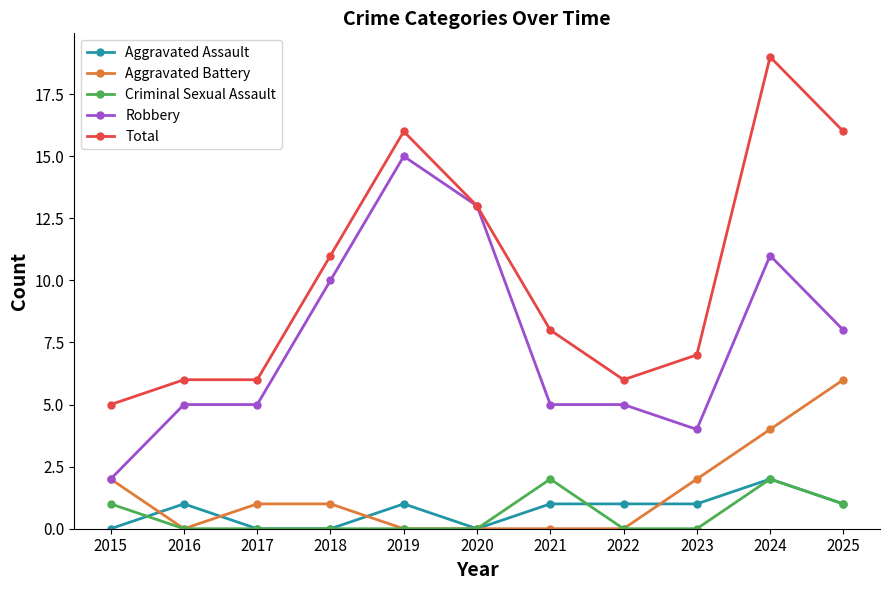

Reading left to right, extract all data points from this chart.

Aggravated Assault: 2015=0	2016=1	2017=0	2018=0	2019=1	2020=0	2021=1	2022=1	2023=1	2024=2	2025=1
Aggravated Battery: 2015=2	2016=0	2017=1	2018=1	2019=0	2020=0	2021=0	2022=0	2023=2	2024=4	2025=6
Criminal Sexual Assault: 2015=1	2016=0	2017=0	2018=0	2019=0	2020=0	2021=2	2022=0	2023=0	2024=2	2025=1
Robbery: 2015=2	2016=5	2017=5	2018=10	2019=15	2020=13	2021=5	2022=5	2023=4	2024=11	2025=8
Total: 2015=5	2016=6	2017=6	2018=11	2019=16	2020=13	2021=8	2022=6	2023=7	2024=19	2025=16